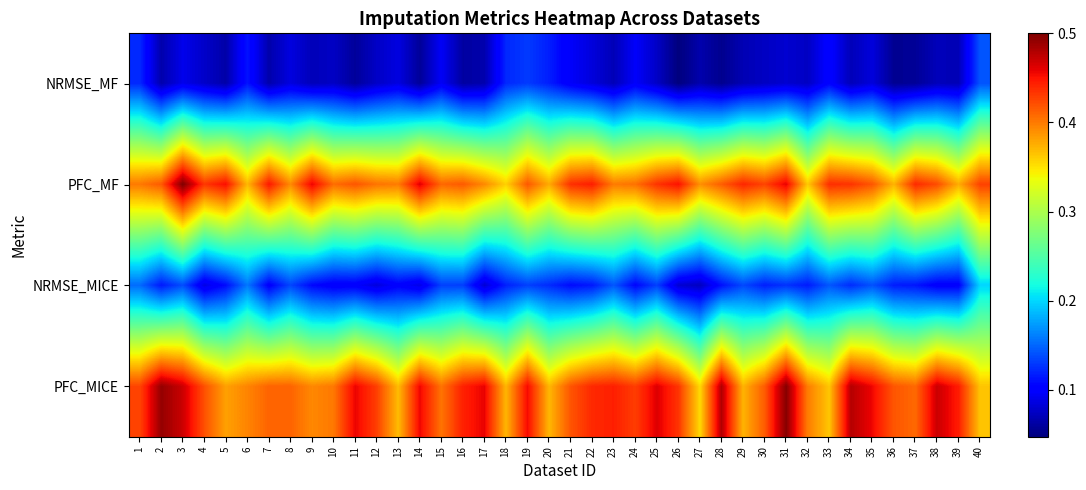

Reading left to right, extract all data points from this chart.

NRMSE_MF: 1=0.1	2=0.1	3=0.1	4=0.1	5=0.1	6=0.1	7=0.1	8=0.1	9=0.1	10=0.1	11=0.1	12=0.1	13=0.1	14=0.1	15=0.1	16=0.1	17=0.1	18=0.1	19=0.1	20=0.1	21=0.1	22=0.1	23=0.1	24=0.1	25=0.1	26=0.0	27=0.1	28=0.1	29=0.1	30=0.1	31=0.1	32=0.1	33=0.1	34=0.1	35=0.1	36=0.1	37=0.1	38=0.1	39=0.1	40=0.1
PFC_MF: 1=0.4	2=0.4	3=0.5	4=0.4	5=0.5	6=0.4	7=0.4	8=0.4	9=0.5	10=0.4	11=0.4	12=0.4	13=0.4	14=0.5	15=0.4	16=0.4	17=0.4	18=0.4	19=0.4	20=0.4	21=0.4	22=0.4	23=0.4	24=0.4	25=0.4	26=0.5	27=0.4	28=0.4	29=0.4	30=0.4	31=0.5	32=0.4	33=0.4	34=0.4	35=0.4	36=0.4	37=0.4	38=0.4	39=0.4	40=0.4
NRMSE_MICE: 1=0.2	2=0.1	3=0.1	4=0.1	5=0.1	6=0.2	7=0.1	8=0.1	9=0.1	10=0.1	11=0.1	12=0.1	13=0.1	14=0.1	15=0.1	16=0.1	17=0.1	18=0.1	19=0.1	20=0.1	21=0.1	22=0.1	23=0.1	24=0.1	25=0.1	26=0.1	27=0.1	28=0.1	29=0.1	30=0.1	31=0.1	32=0.1	33=0.1	34=0.1	35=0.1	36=0.1	37=0.1	38=0.1	39=0.1	40=0.2
PFC_MICE: 1=0.4	2=0.5	3=0.5	4=0.4	5=0.4	6=0.4	7=0.4	8=0.4	9=0.4	10=0.4	11=0.5	12=0.4	13=0.4	14=0.5	15=0.4	16=0.4	17=0.5	18=0.4	19=0.5	20=0.4	21=0.4	22=0.4	23=0.4	24=0.4	25=0.5	26=0.4	27=0.4	28=0.5	29=0.4	30=0.4	31=0.5	32=0.4	33=0.4	34=0.5	35=0.5	36=0.4	37=0.4	38=0.5	39=0.4	40=0.4